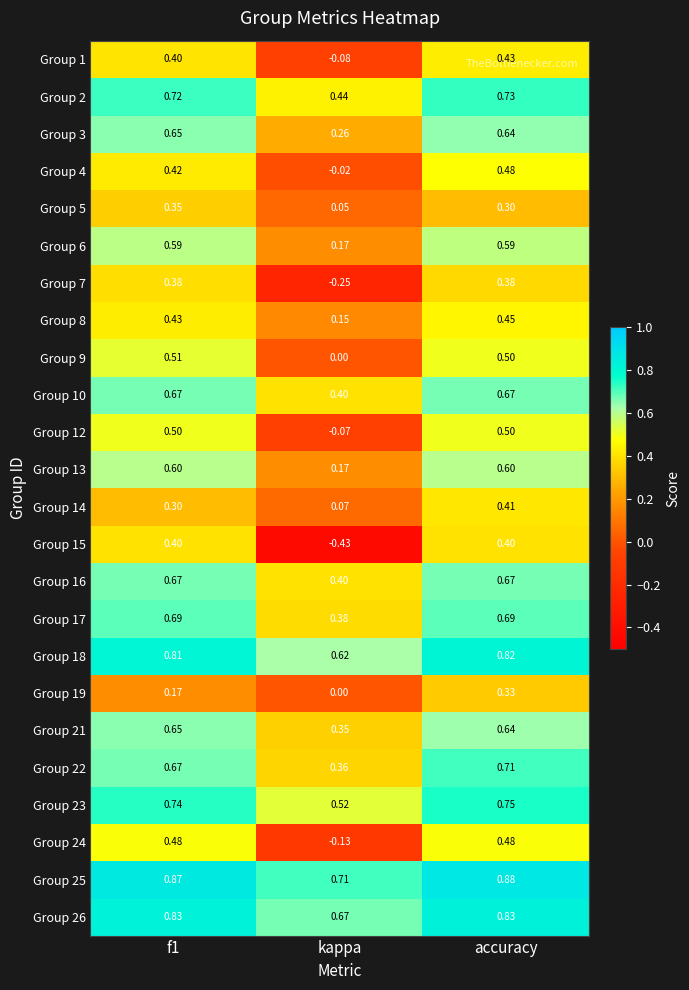

At which label is Group 25 closest to 0?

kappa